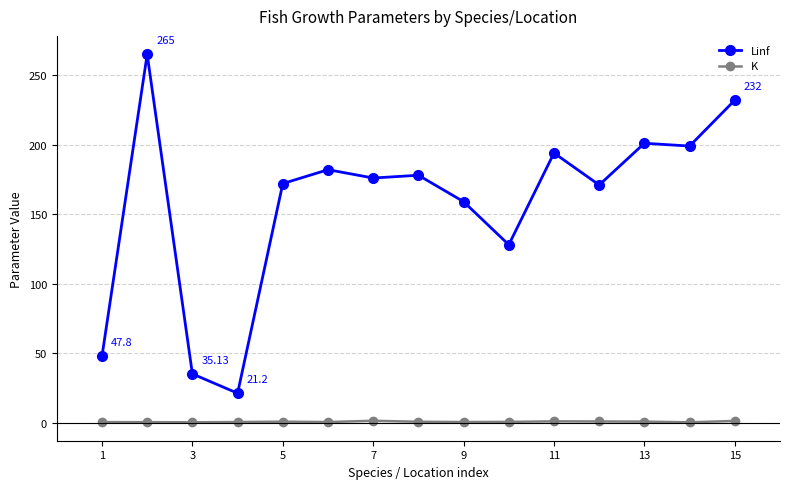

In Linf, how many points are lower than both neighbors (excluding endpoints)?

5